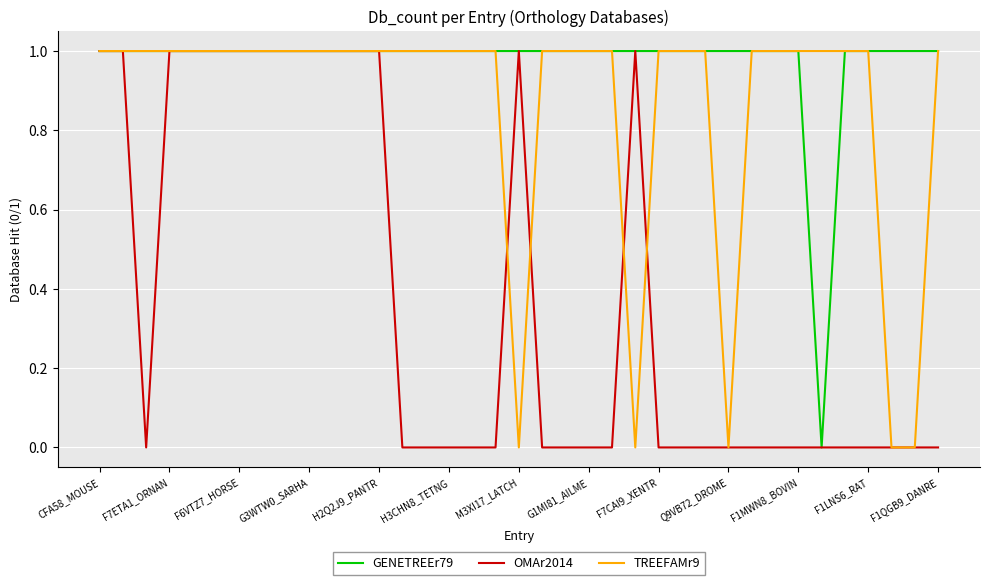

Count the number of categories in the chart.

37